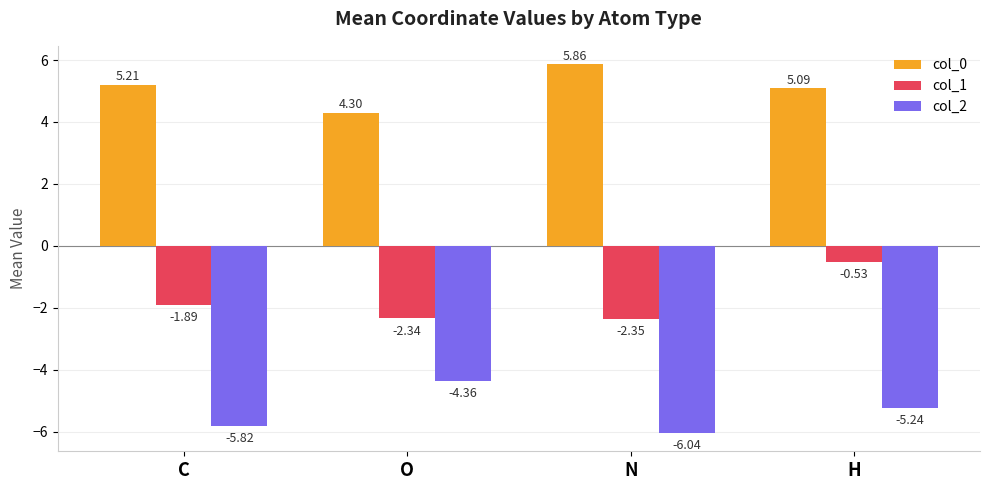

Which series has the widest spread of values?

col_1